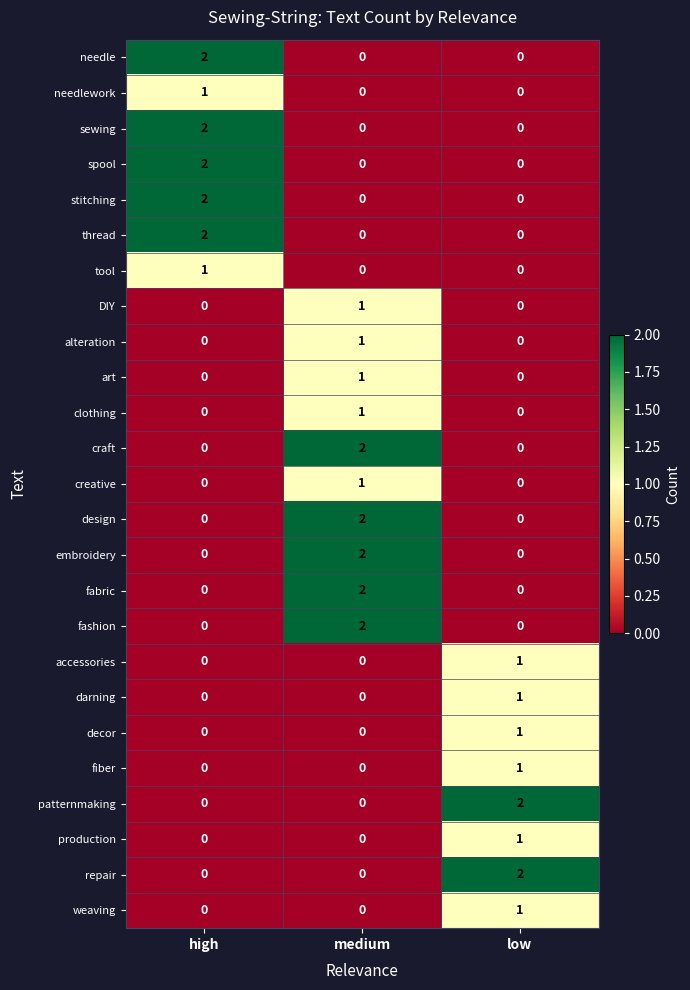

Count the number of data series in this chart.

25